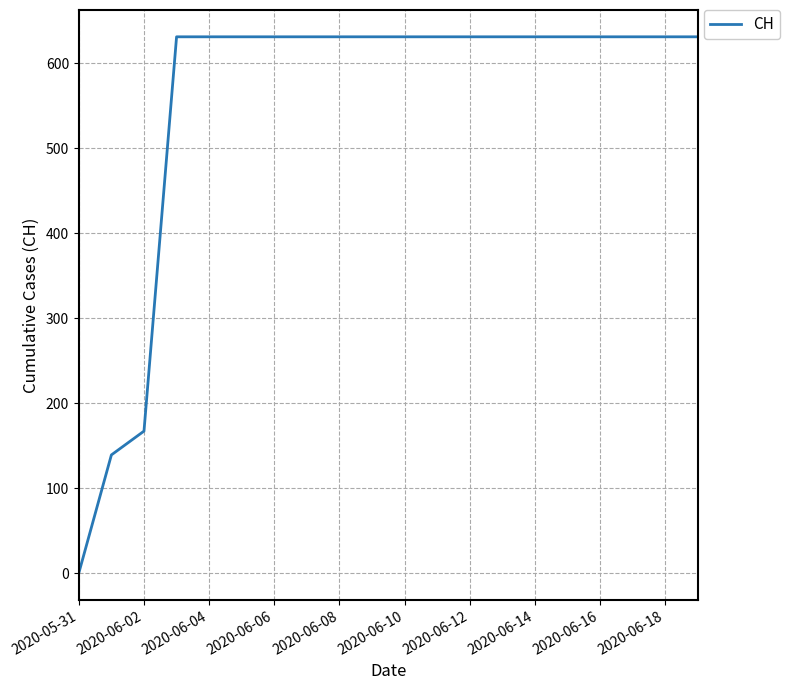

What is the maximum value shown in the chart?

631